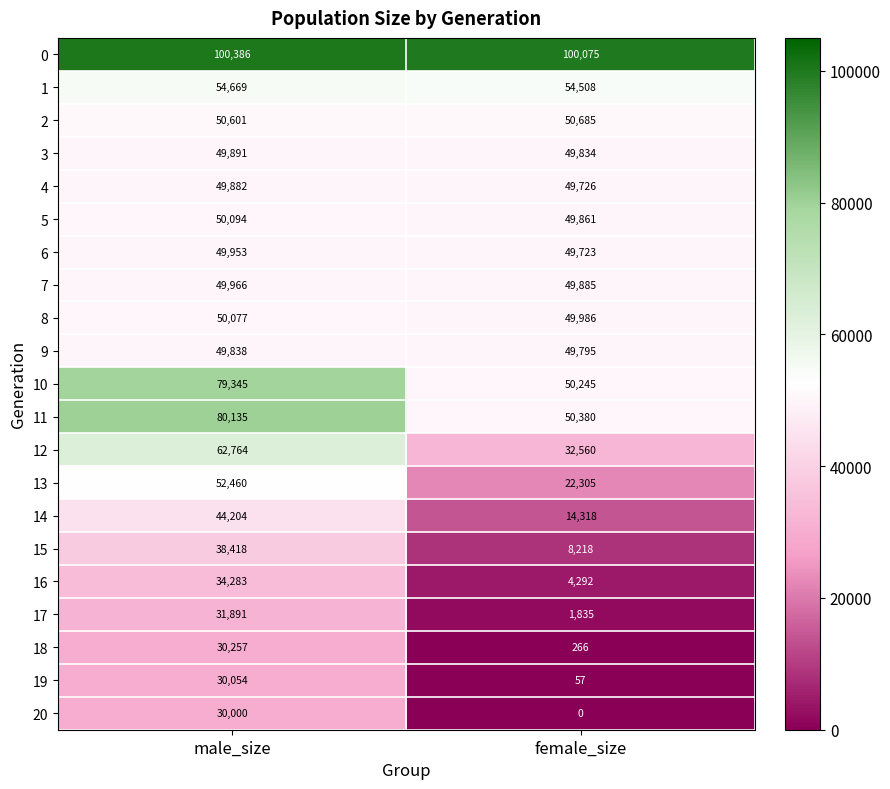

What is the difference between the highest and lowest values at male_size?

70386